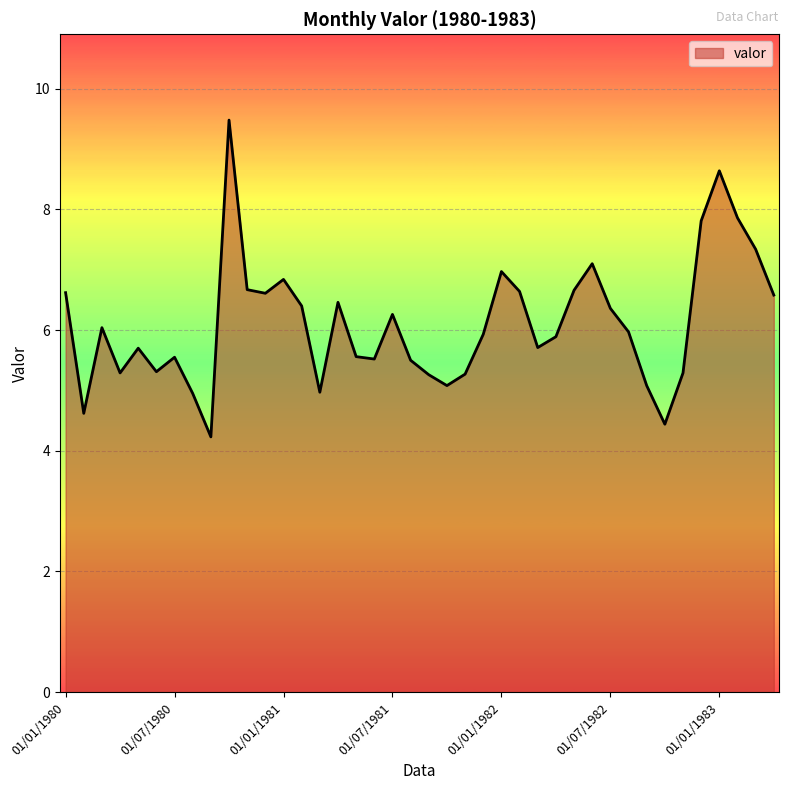

What is the minimum value shown in the chart?

4.2